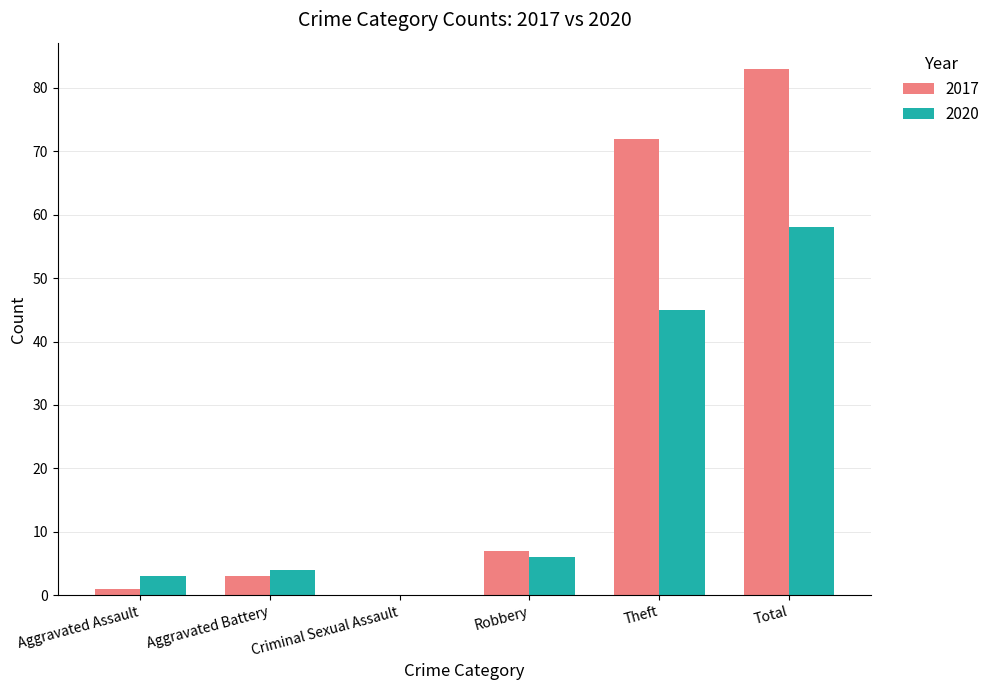

How many groups of bars are there?

6